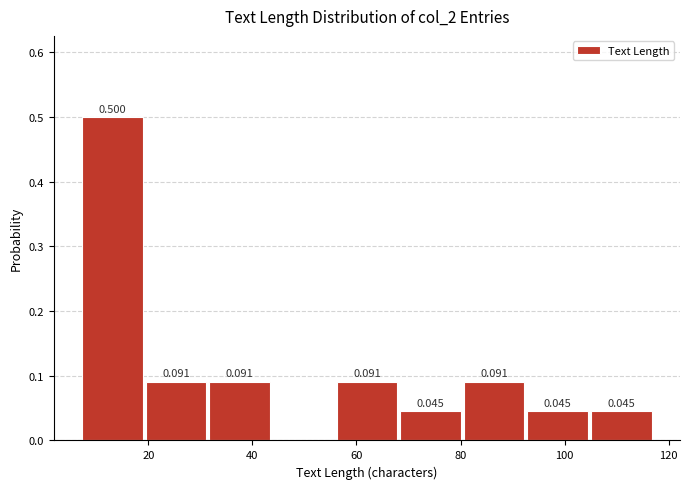

Over which range of the x-axis is the bar tallest?

8 to 20